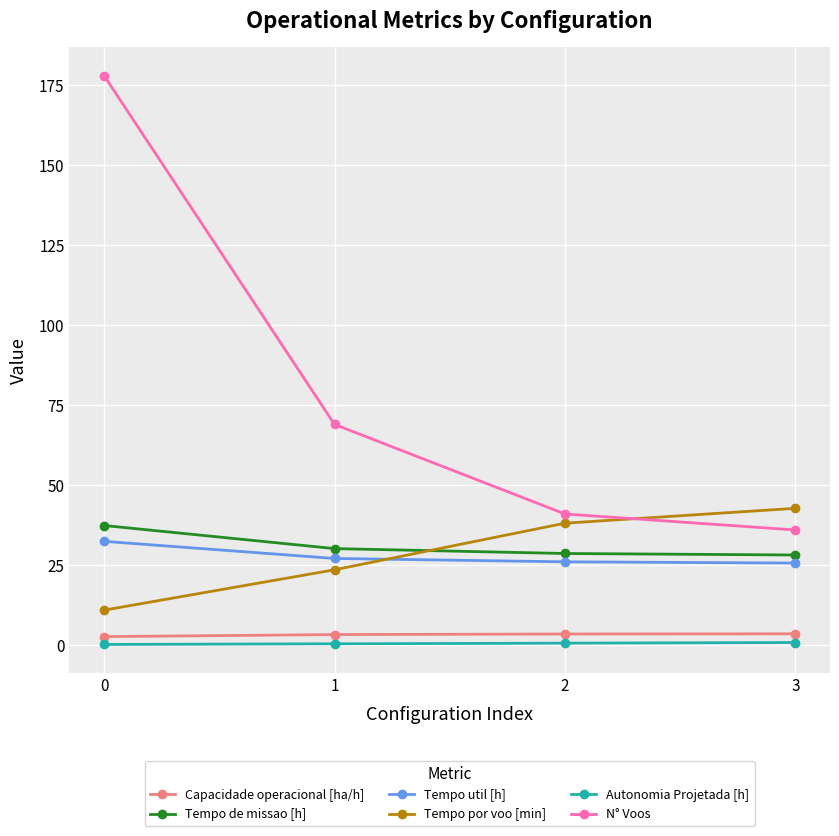

Between 0 and 1, which series saw the biggest shift?

N° Voos